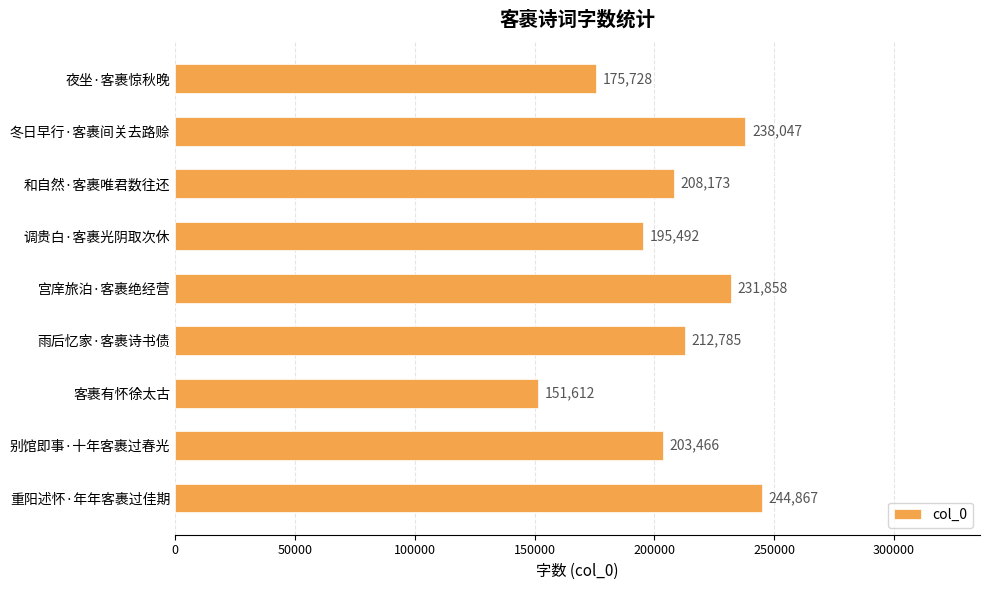

How many series are shown in this chart?

1